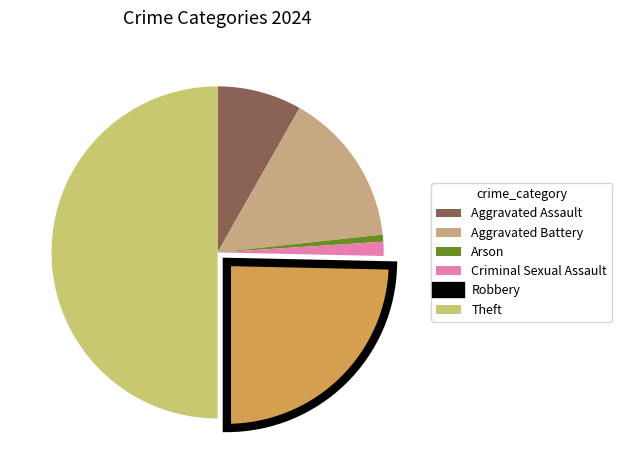

How many segments does this pie chart have?

6